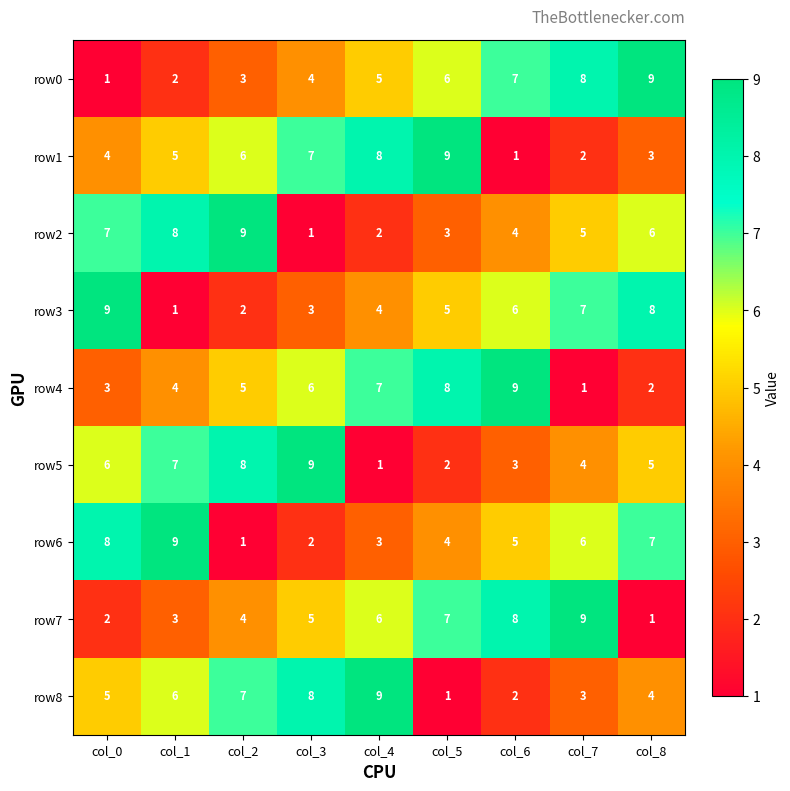

At how many categories does at least one series exceed 5?

9